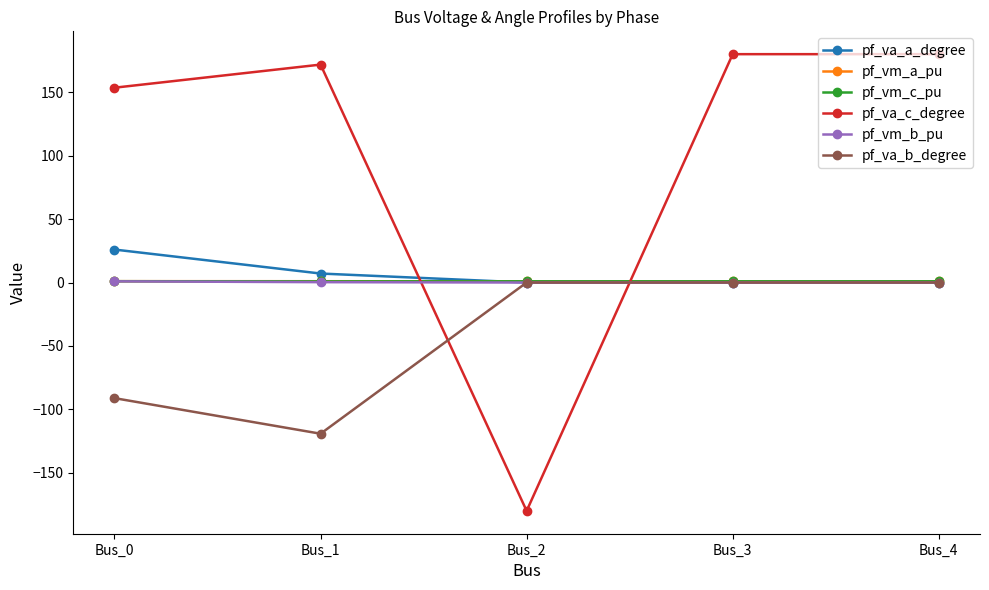

What is the maximum value shown in the chart?

180.0